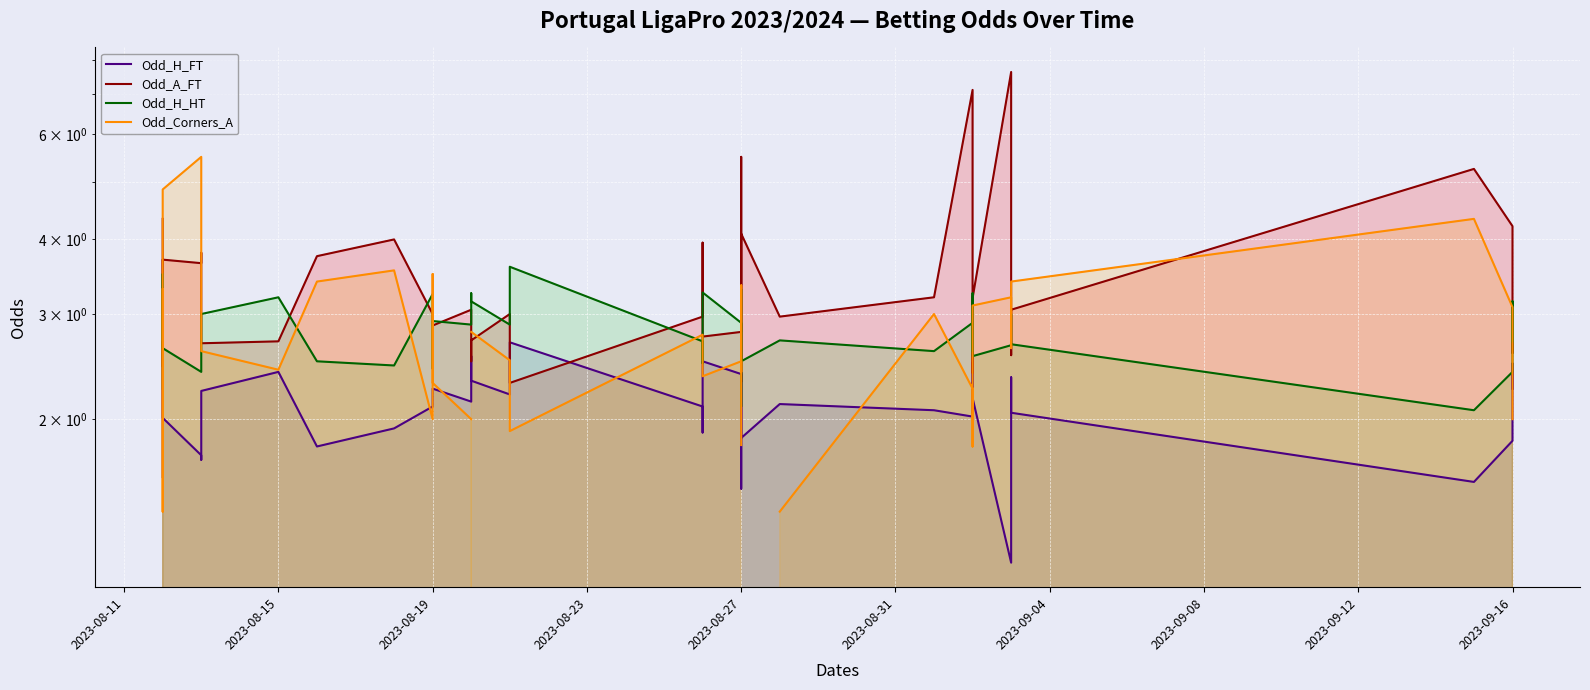

At which category does Odd_H_FT reach its first local peak?

2023-08-15